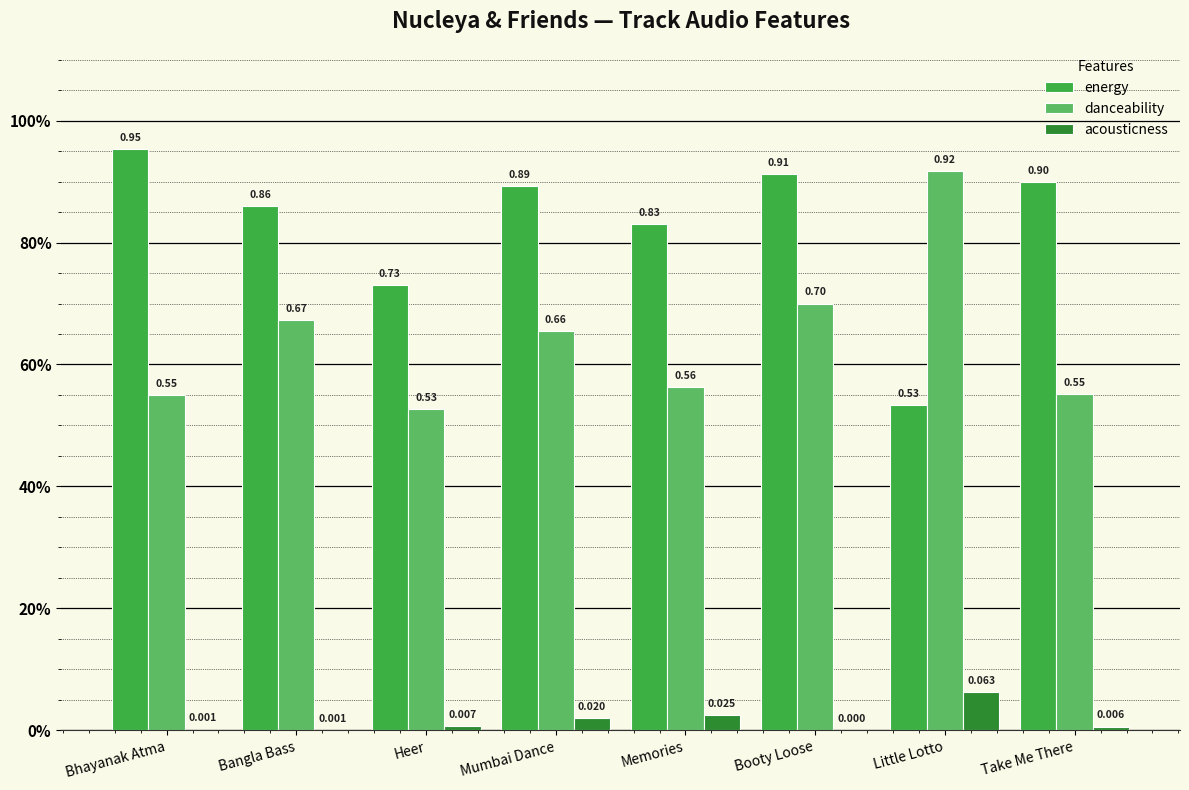

What are all the series names shown in the legend?

energy, danceability, acousticness